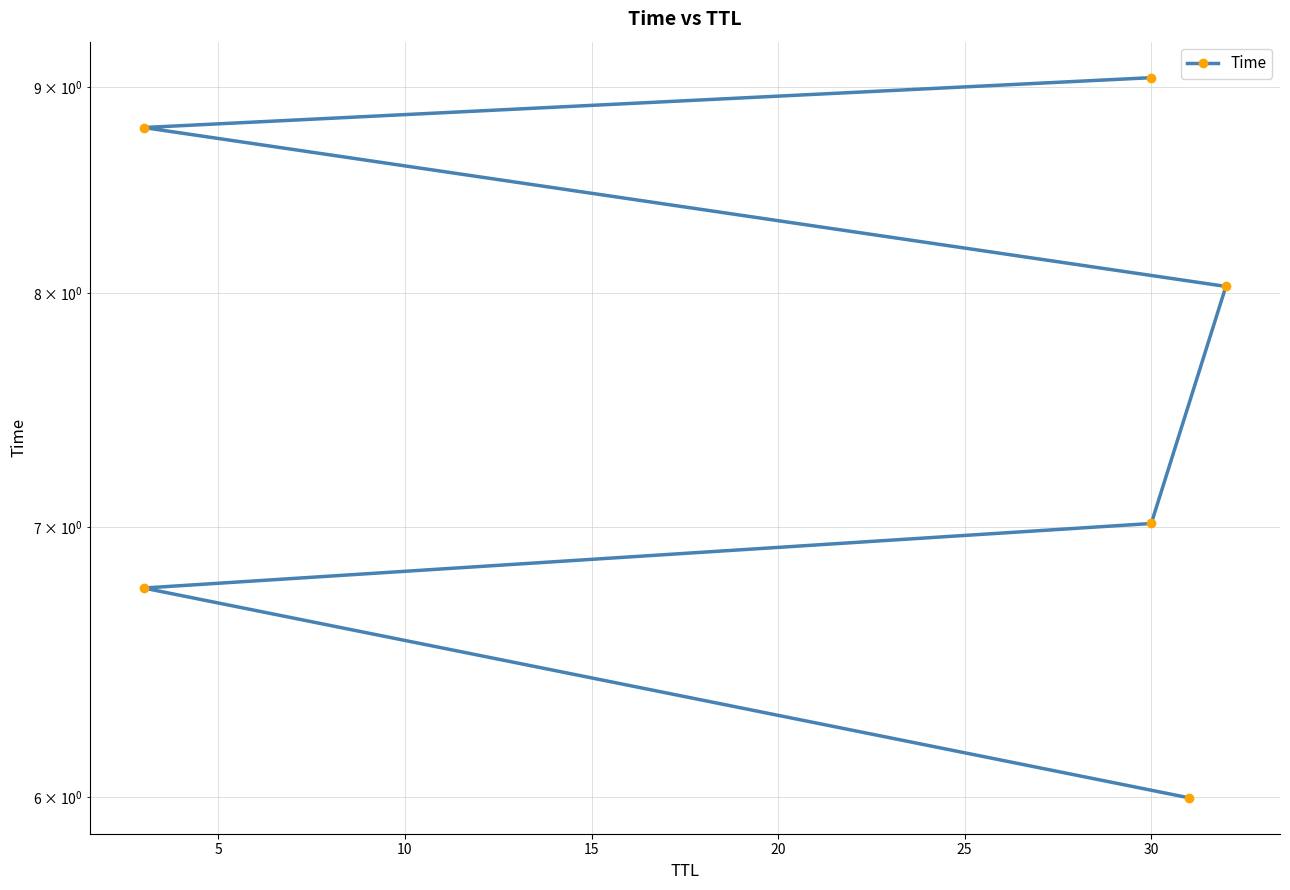

True or false: the data shows 6.8 at 5.

True